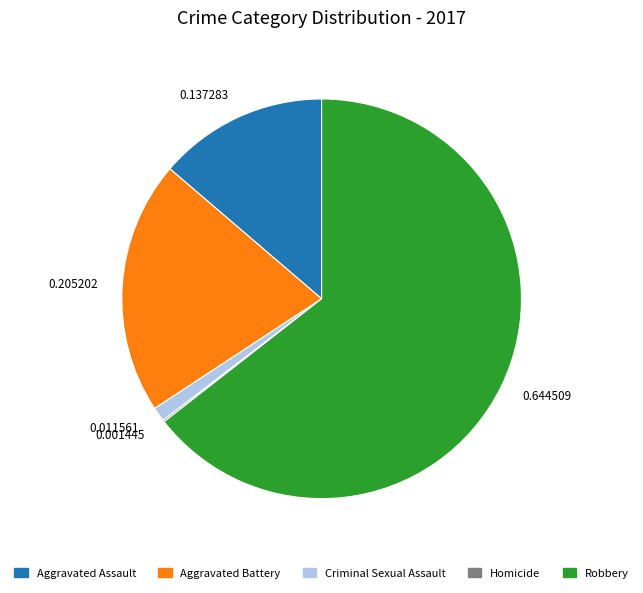

Does 0.011561 account for over 50% of the chart?

No